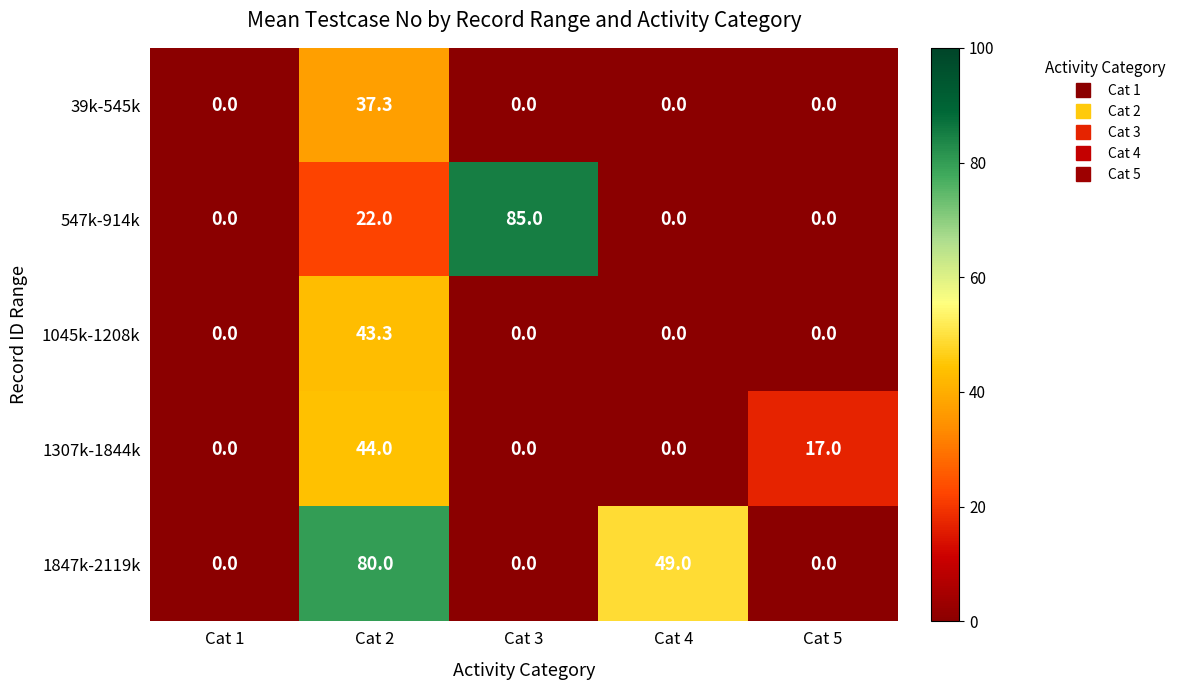

The value of 1307k-1844k at Cat 5 is 17.0. True or false?

True